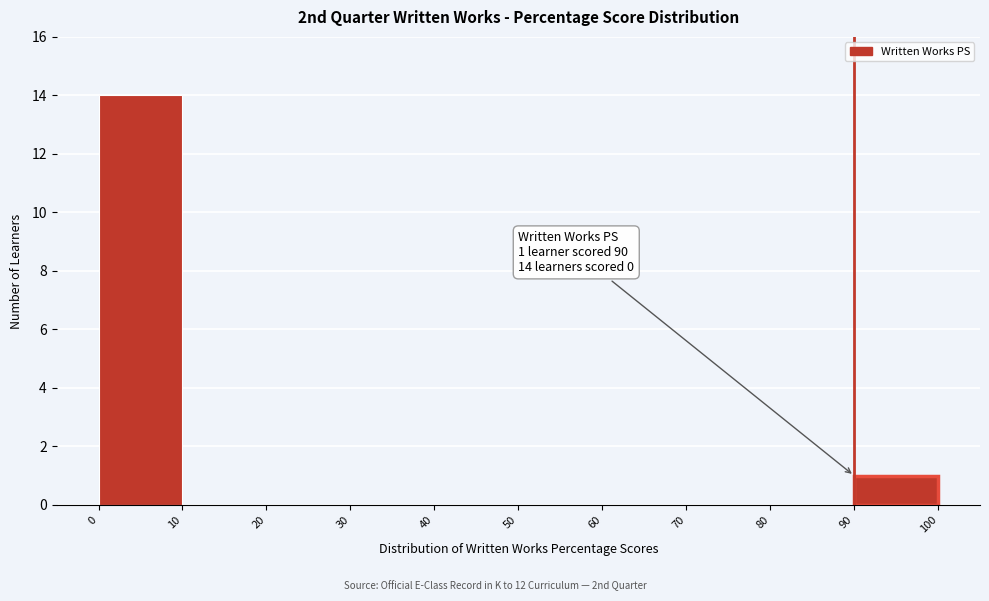

Over which range of the x-axis is the bar tallest?

0 to 10